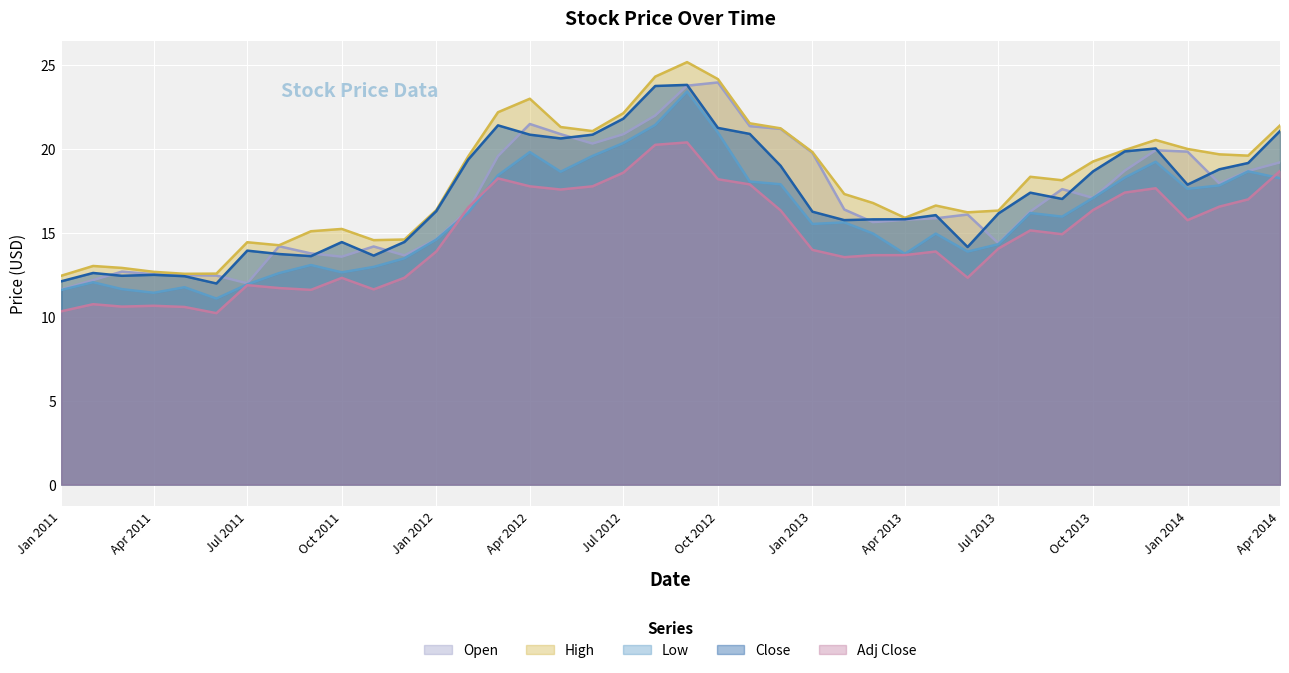

What is the maximum value shown in the chart?

25.2